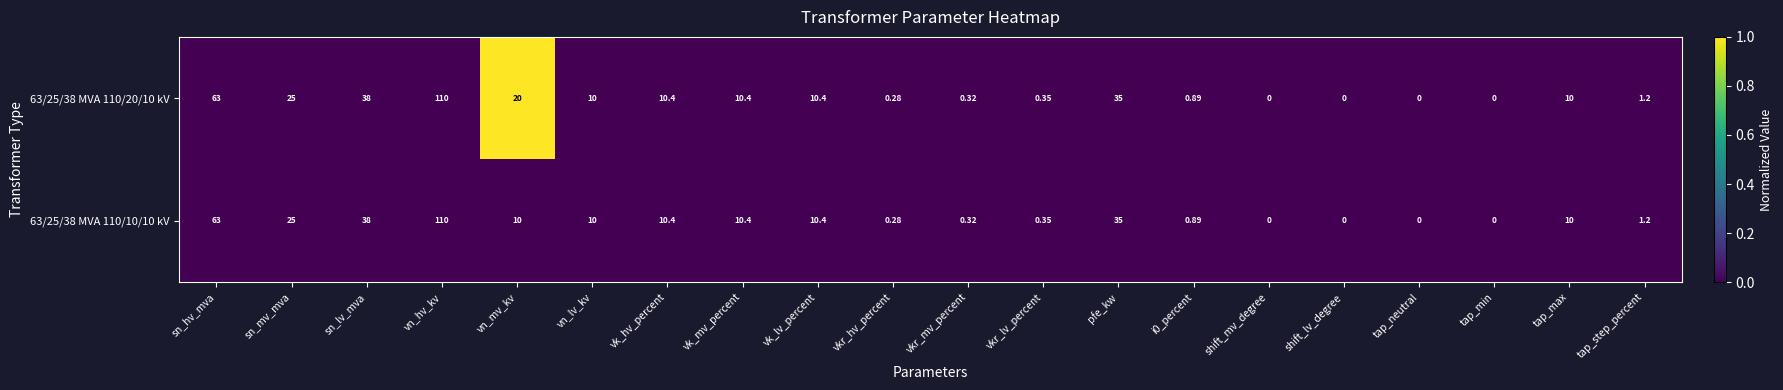

At which category does the chart reach its peak across all series?

vn_hv_kv